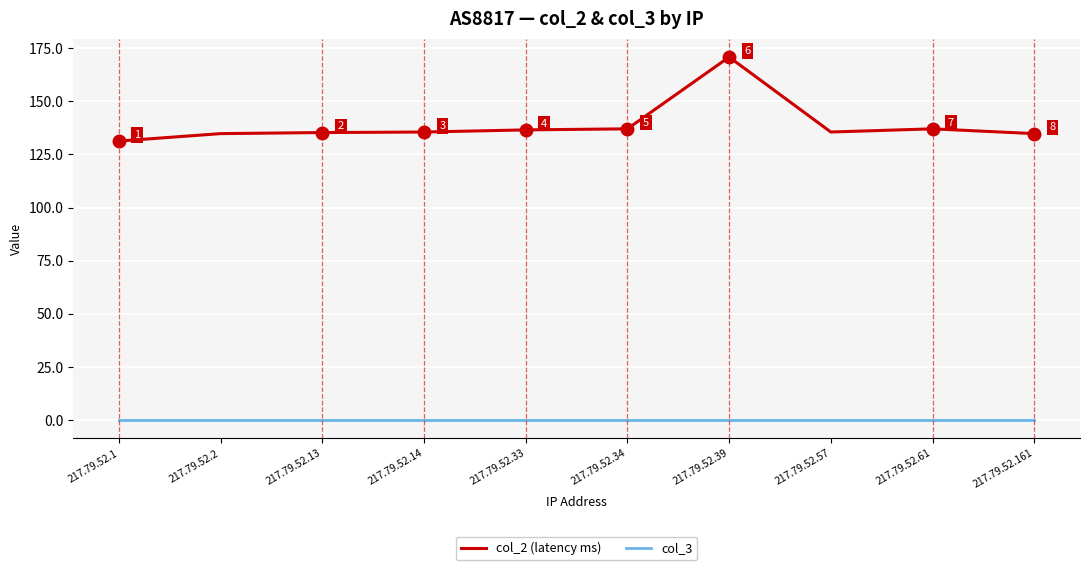

How many lines are shown in the chart?

2